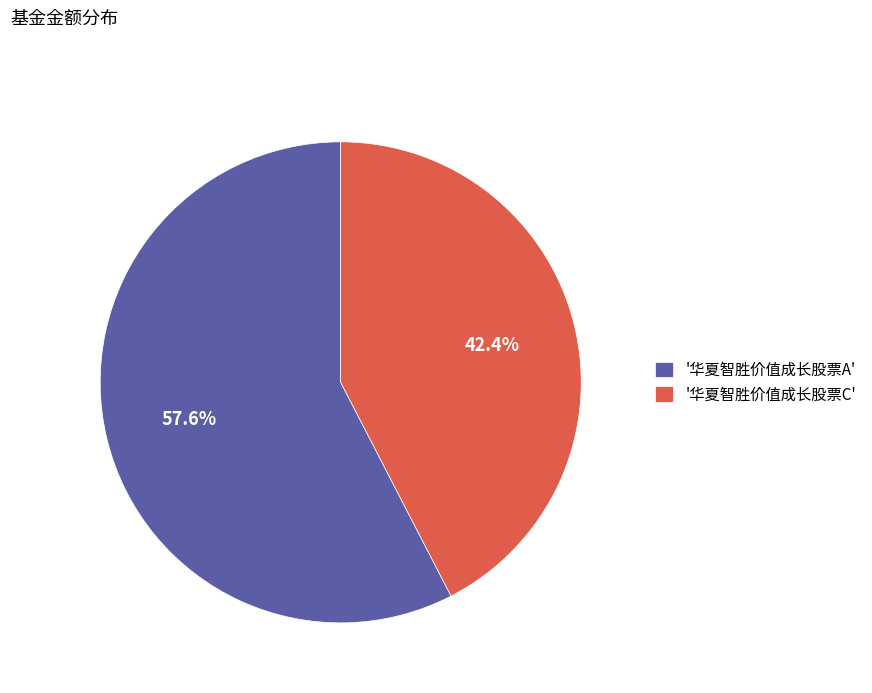

Is the sum of '华夏智胜价值成长股票A' and '华夏智胜价值成长股票C' greater than half?

Yes